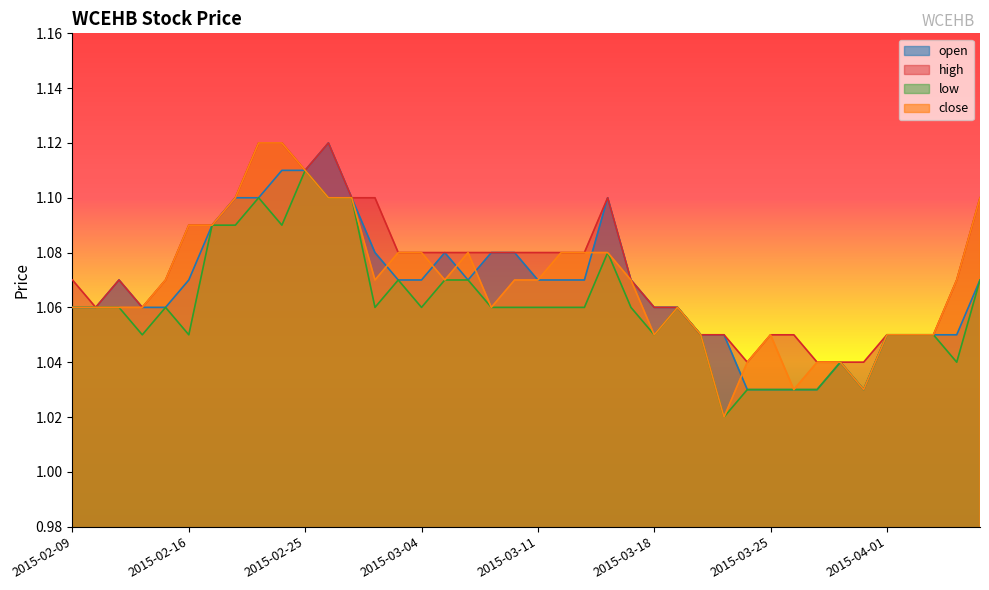

At 2015-04-03, list the series in order from largest to smallest.

open, high, low, close